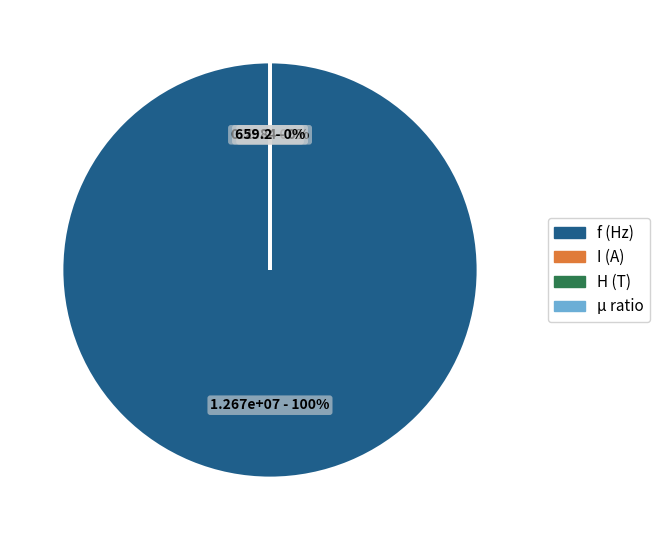

True or false: I (A) accounts for 0% of the total.

True